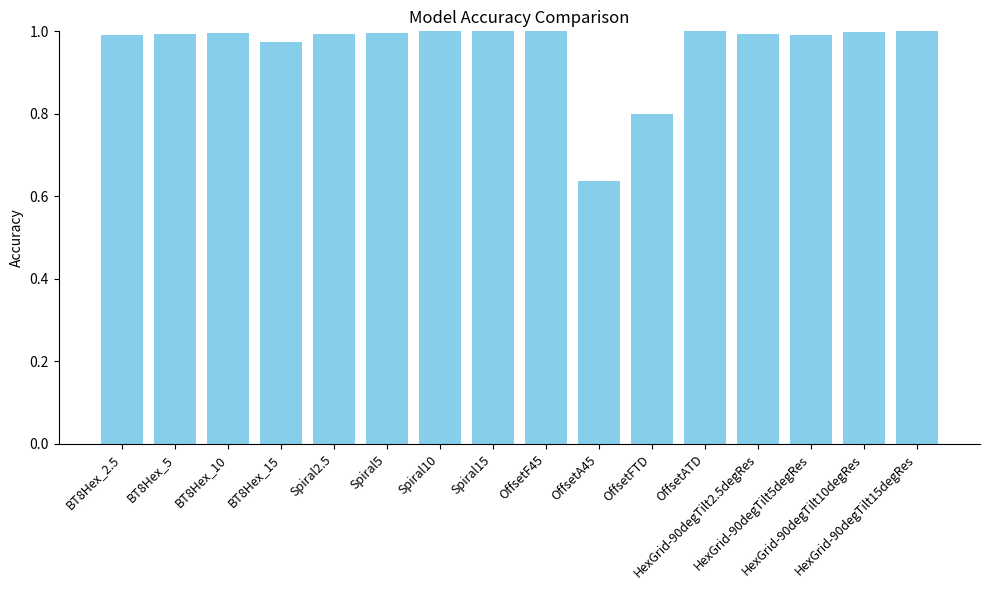

What is the sum of all values?

15.6